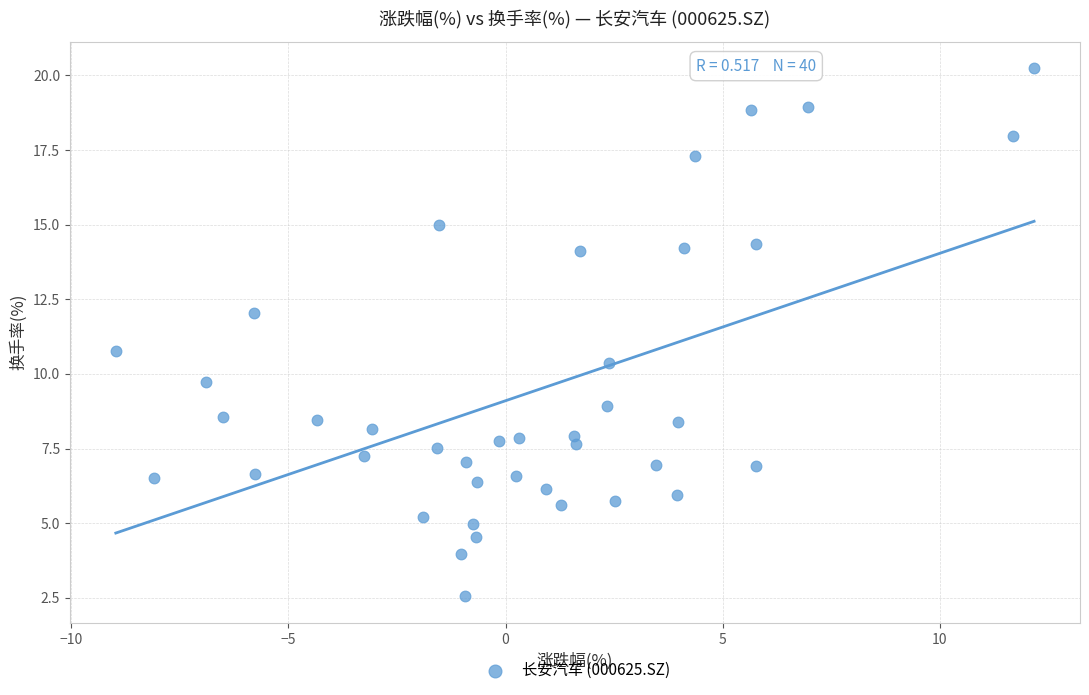

What is the range of X values (max minus min)?

21.1